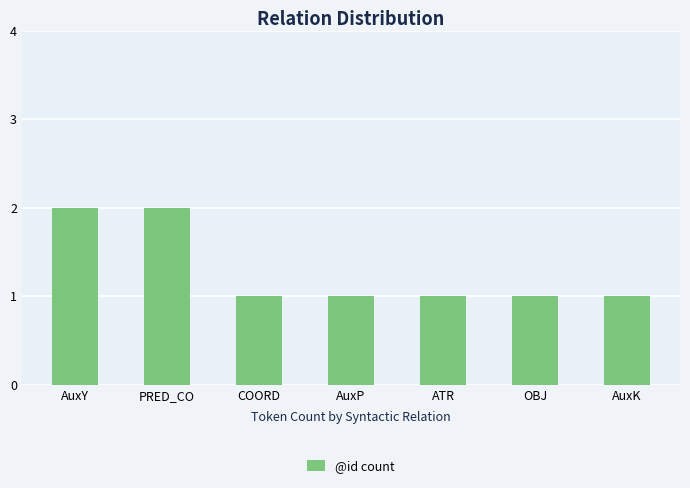

Count the number of categories in the chart.

7